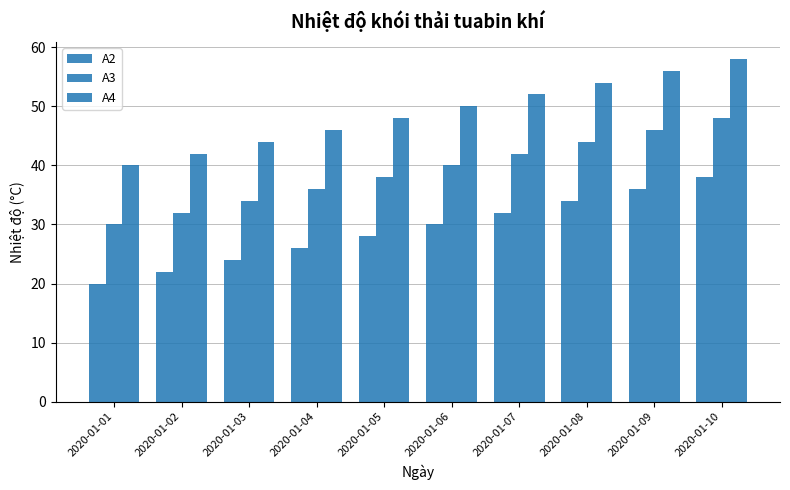

How many bars are there in each group?

3